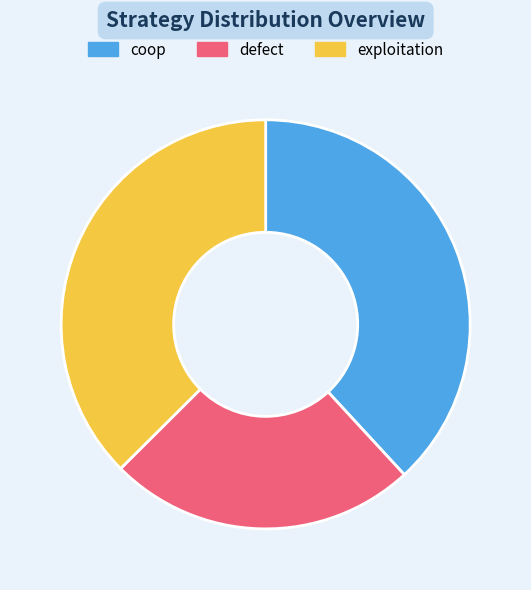

Is it true that exploitation is 37% of the pie?

True